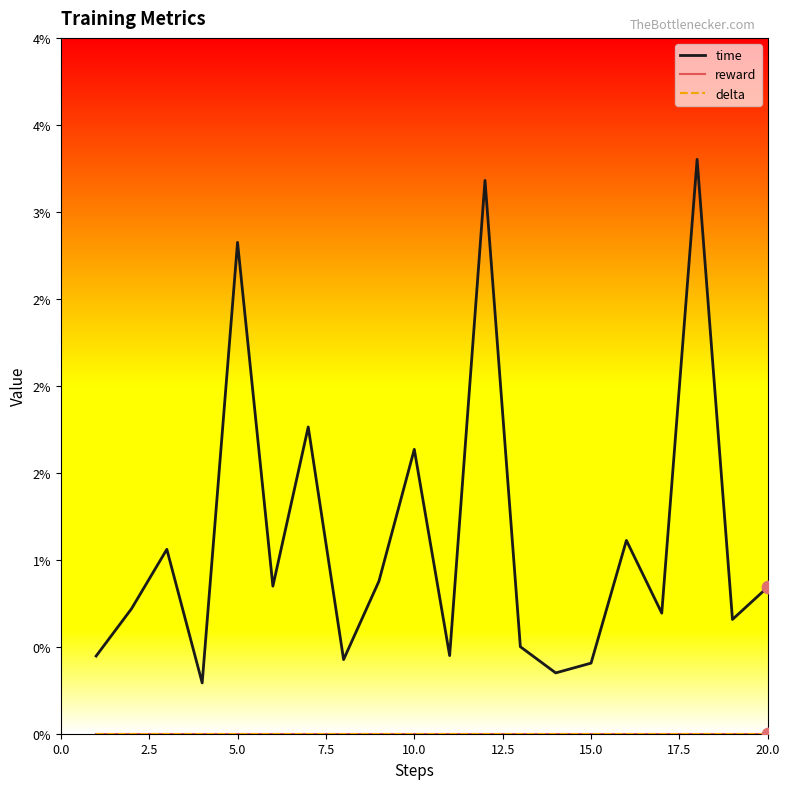

Is this an area chart (filled region under the line)?

No